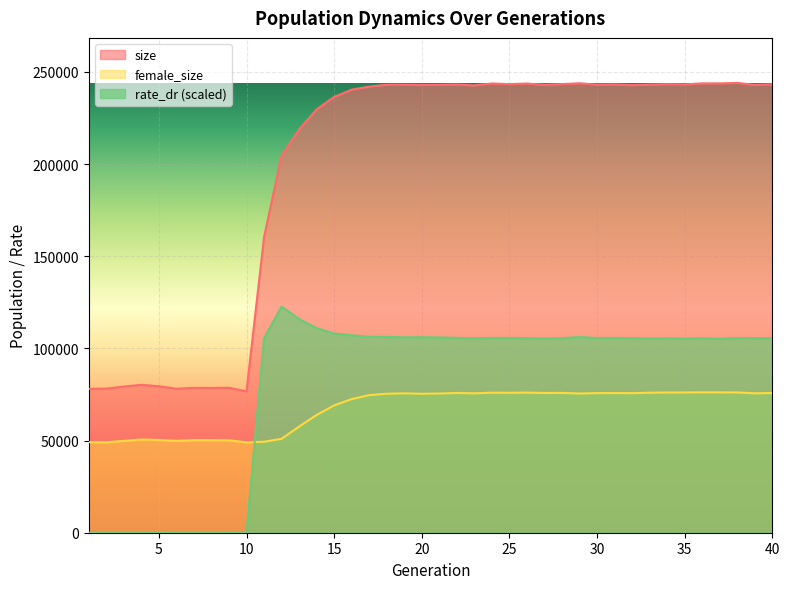

How many lines are shown in the chart?

3